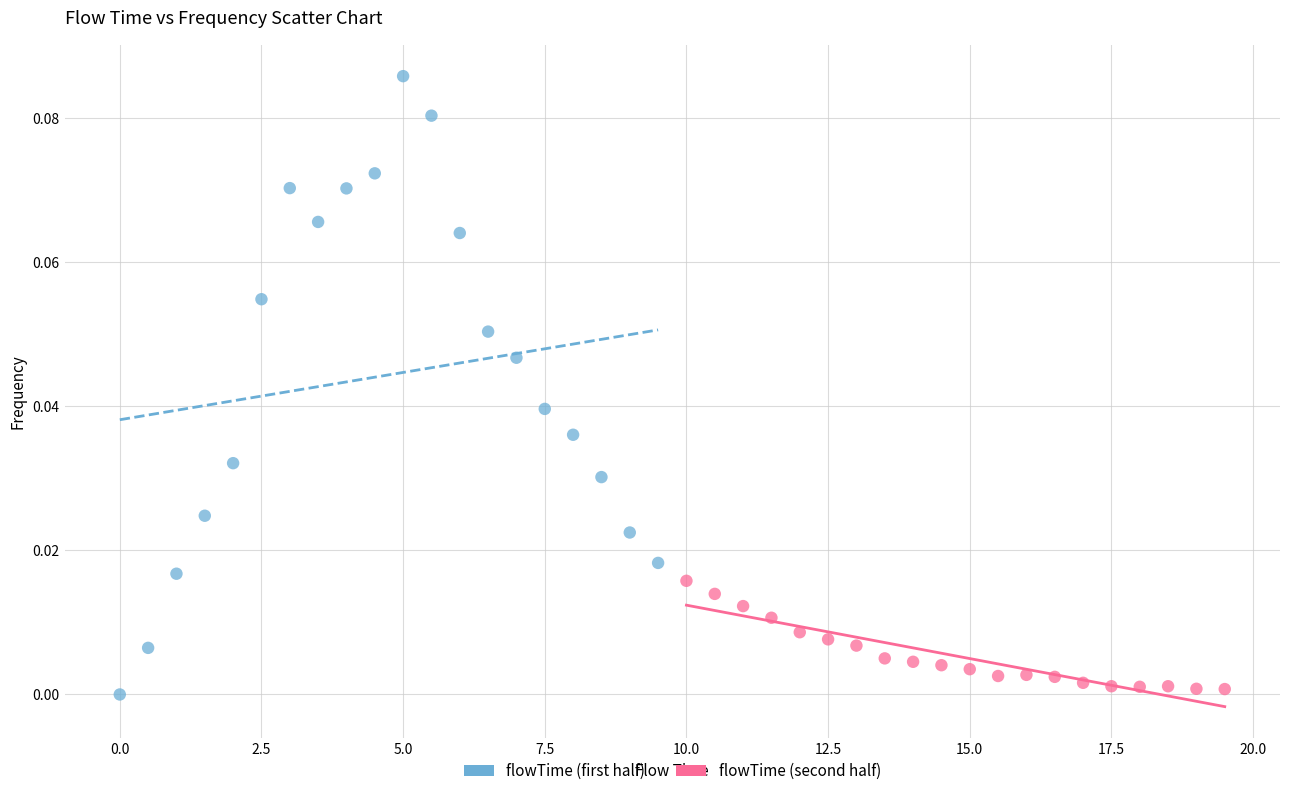

Which series reaches the maximum Y coordinate?

flowTime (first half)